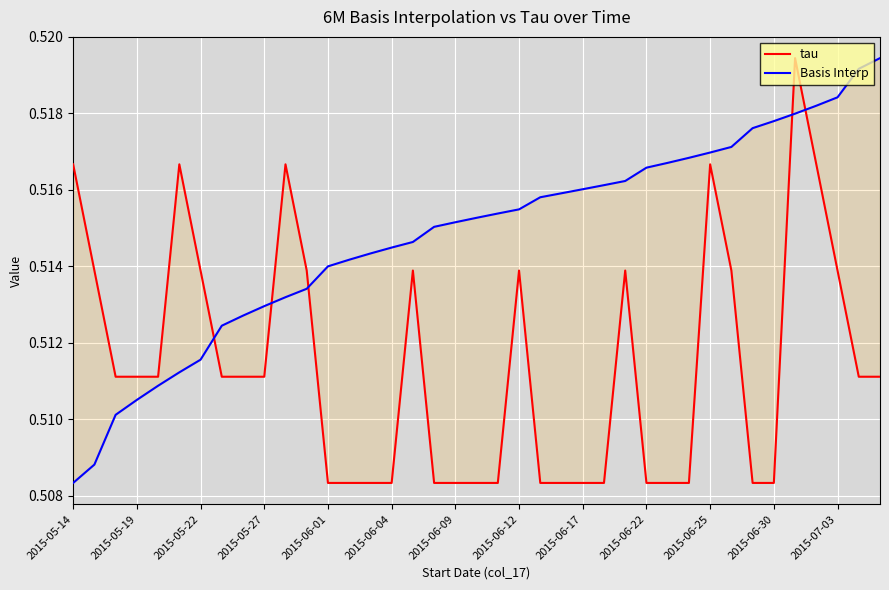

True or false: Basis Interp has a value of 0.5 at 19.

True